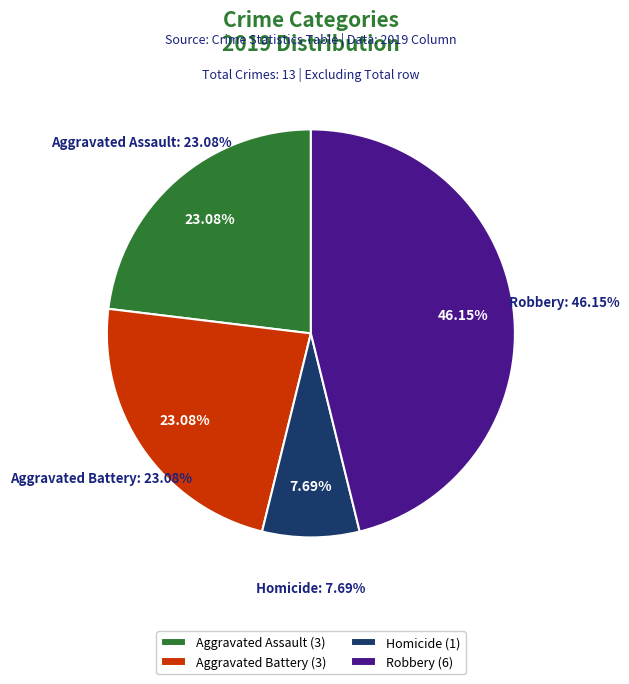

Does Homicide account for over 50% of the chart?

No